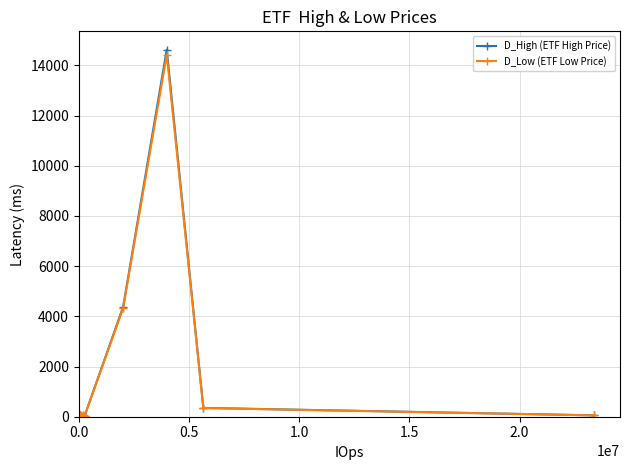

True or false: D_High (ETF High Price) has more than 2 points higher than both neighbors.

True